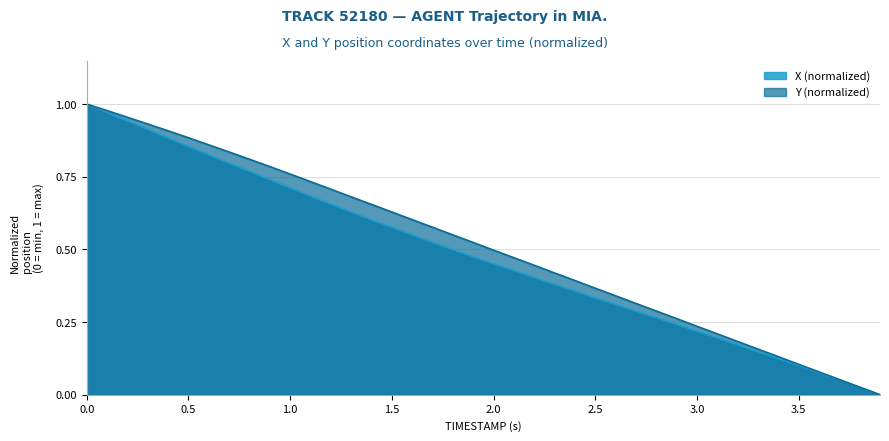

Reading right to left, extract all data points from this chart.

X: 3.9=0.0	3.8=0.0	3.7=0.1	3.6=0.1	3.5=0.1	3.4=0.1	3.3=0.1	3.2=0.2	3.1=0.2	3.0=0.2	2.9=0.2	2.8=0.3	2.7=0.3	2.6=0.3	2.5=0.3	2.4=0.4	2.3=0.4	2.2=0.4	2.1=0.4	2.0=0.5	1.9=0.5	1.8=0.5	1.7=0.5	1.6=0.6	1.5=0.6	1.4=0.6	1.3=0.6	1.2=0.7	1.1=0.7	1.0=0.7	0.9=0.7	0.8=0.8	0.7=0.8	0.6=0.8	0.5=0.9	0.4=0.9	0.3=0.9	0.2=0.9	0.1=1.0	0.0=1.0
Y: 3.9=0.0	3.8=0.0	3.7=0.1	3.6=0.1	3.5=0.1	3.4=0.1	3.3=0.2	3.2=0.2	3.1=0.2	3.0=0.2	2.9=0.3	2.8=0.3	2.7=0.3	2.6=0.3	2.5=0.4	2.4=0.4	2.3=0.4	2.2=0.4	2.1=0.5	2.0=0.5	1.9=0.5	1.8=0.6	1.7=0.6	1.6=0.6	1.5=0.6	1.4=0.7	1.3=0.7	1.2=0.7	1.1=0.7	1.0=0.8	0.9=0.8	0.8=0.8	0.7=0.8	0.6=0.9	0.5=0.9	0.4=0.9	0.3=0.9	0.2=1.0	0.1=1.0	0.0=1.0